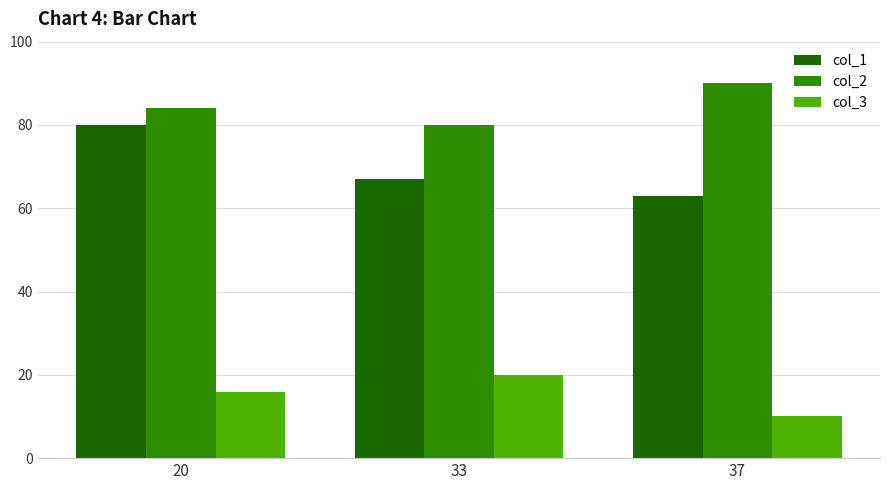

How many categories are shown in the chart?

3